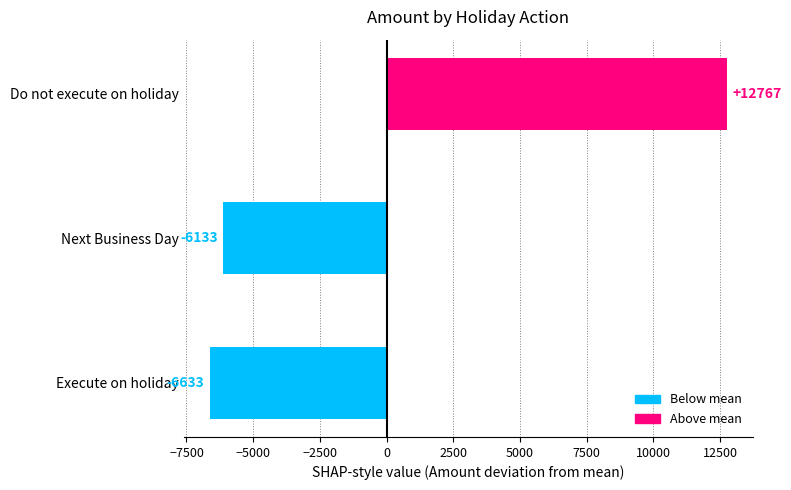

Rank the categories by value from highest to lowest.

Do not execute on holiday, Next Business Day, Execute on holiday